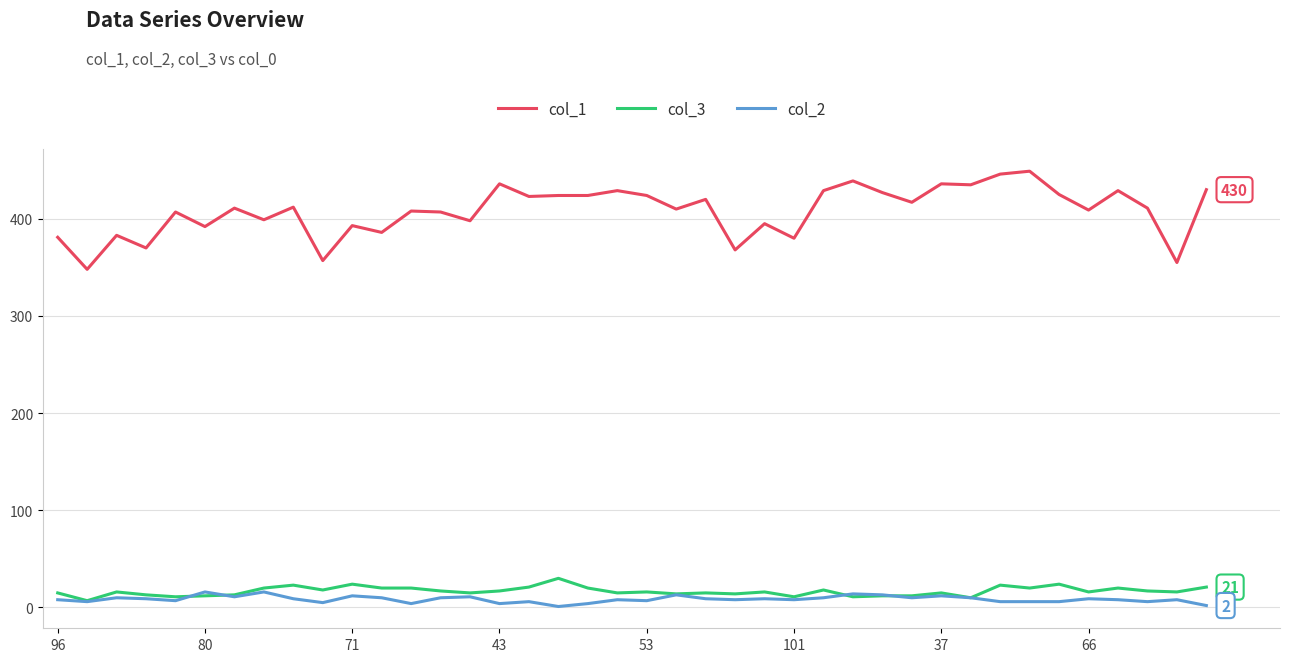

True or false: col_1 and col_2 intersect in this chart.

False